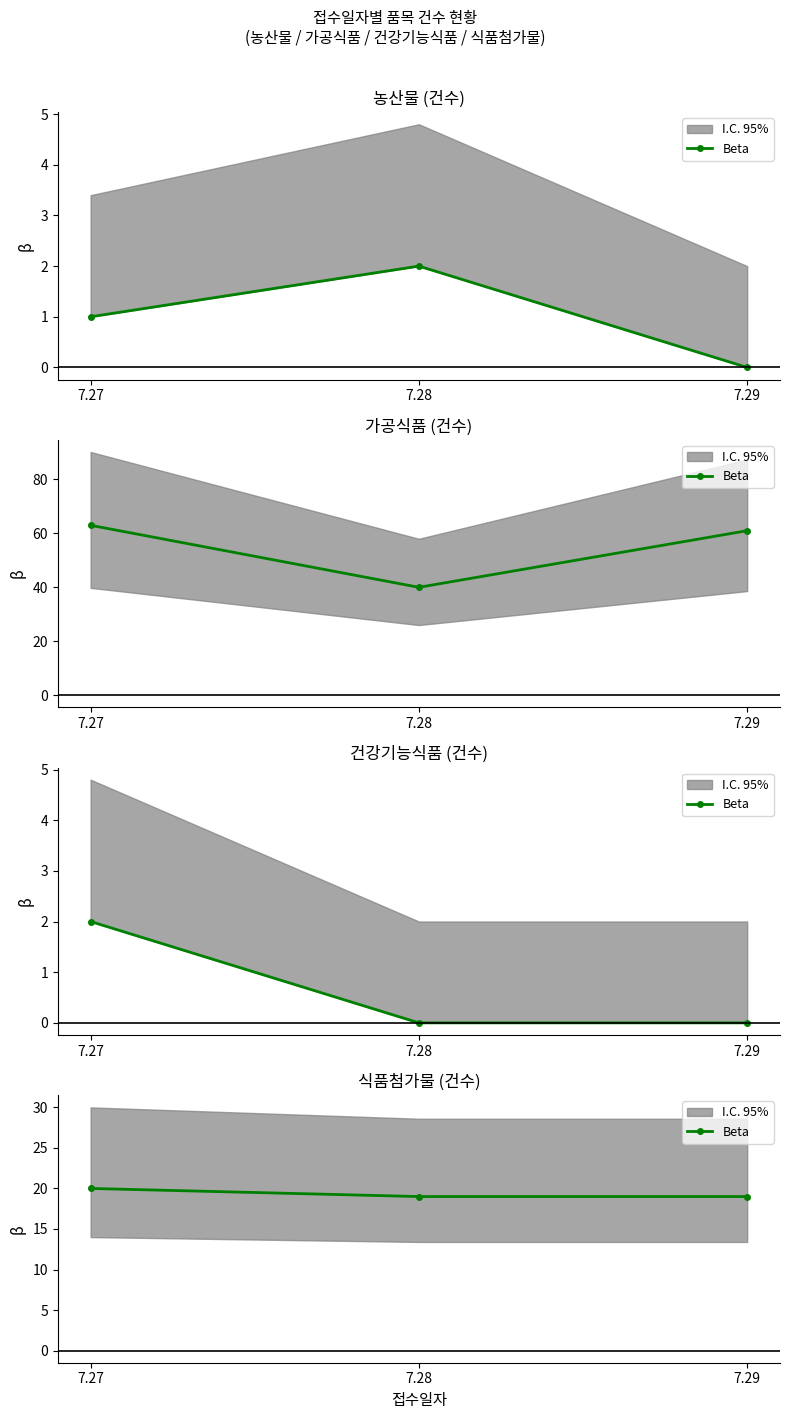

How many lines are shown in the chart?

1